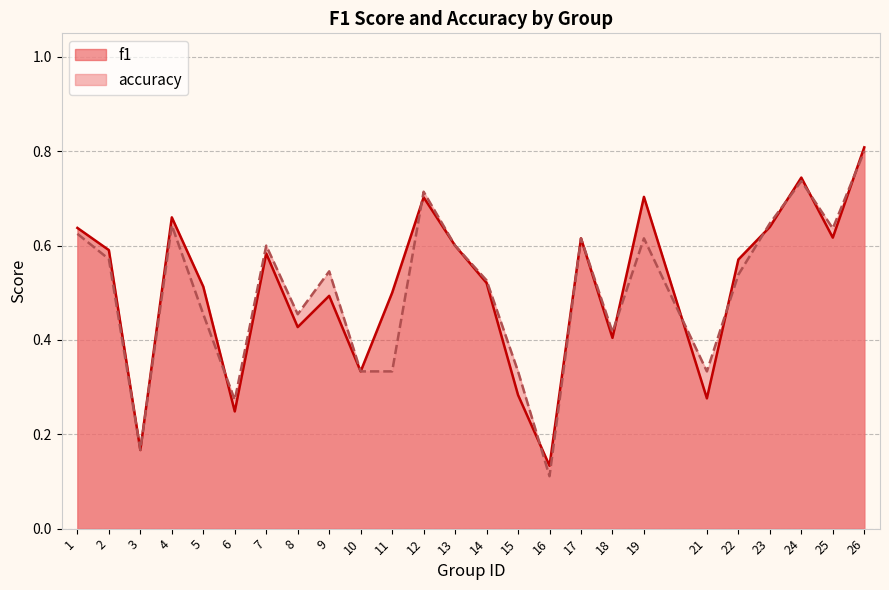

At which category does accuracy reach its first local peak?

4